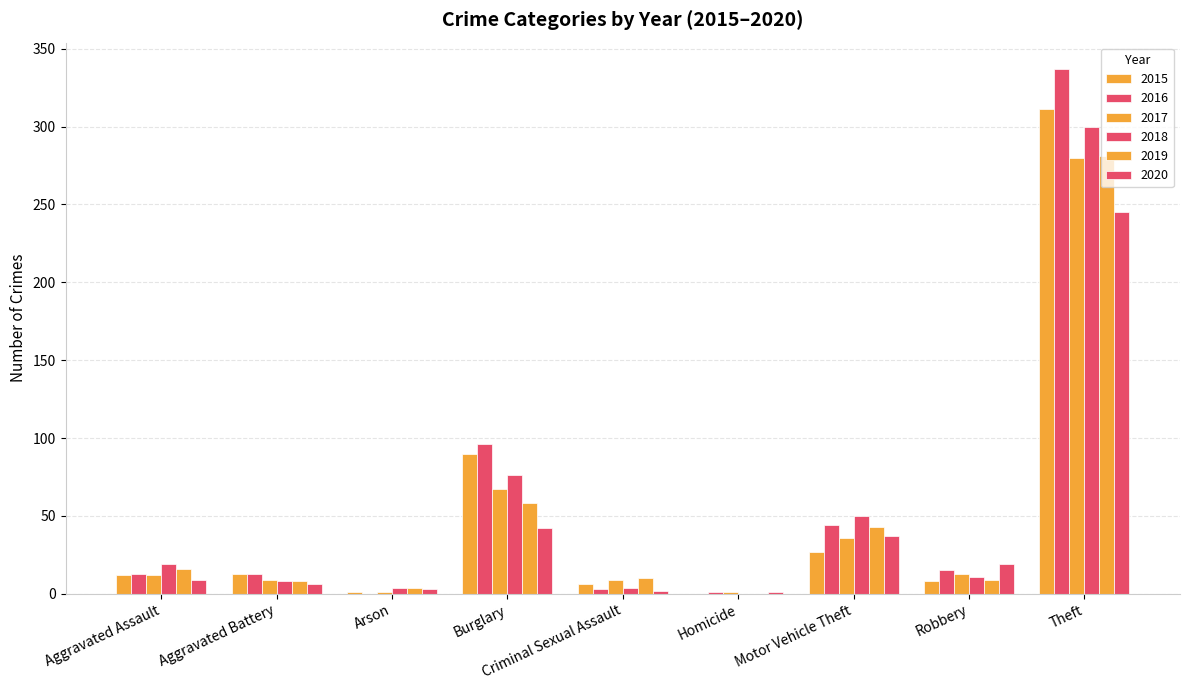

What is the sum of the 2018 values at Theft and Aggravated Battery?

308